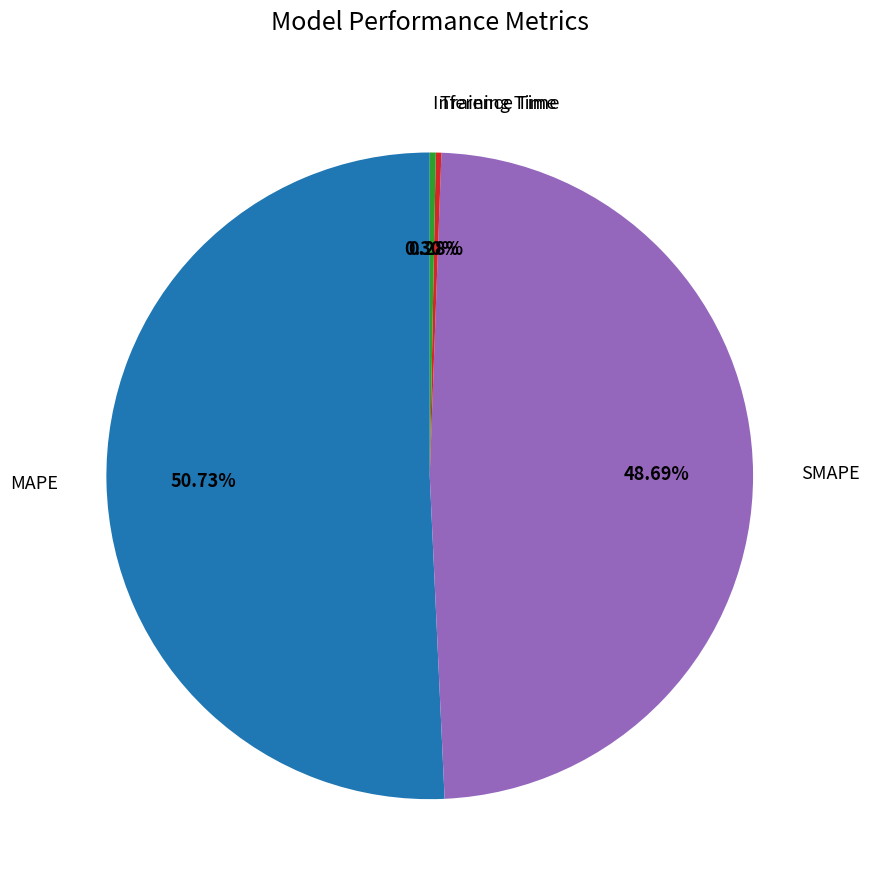

Do SMAPE and Inference Time together represent more than half of the pie?

No